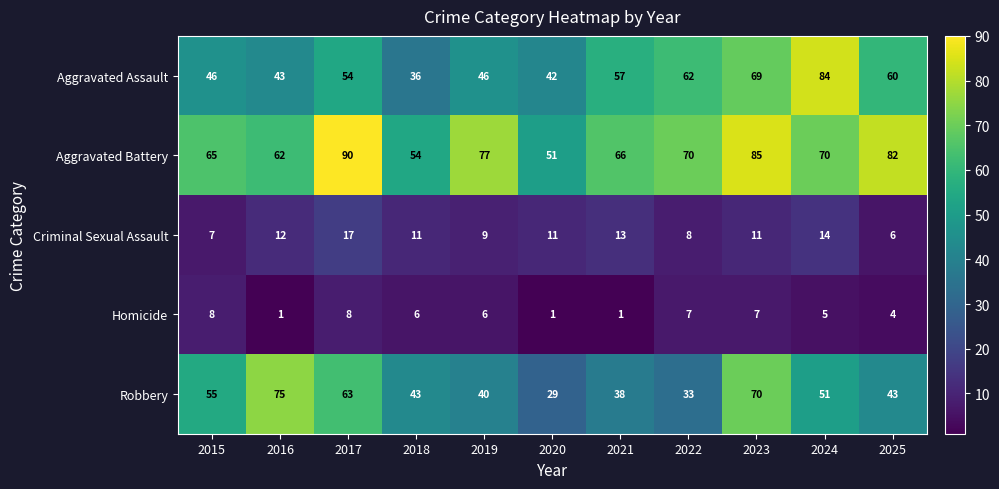

At which label does Criminal Sexual Assault reach its minimum?

2025